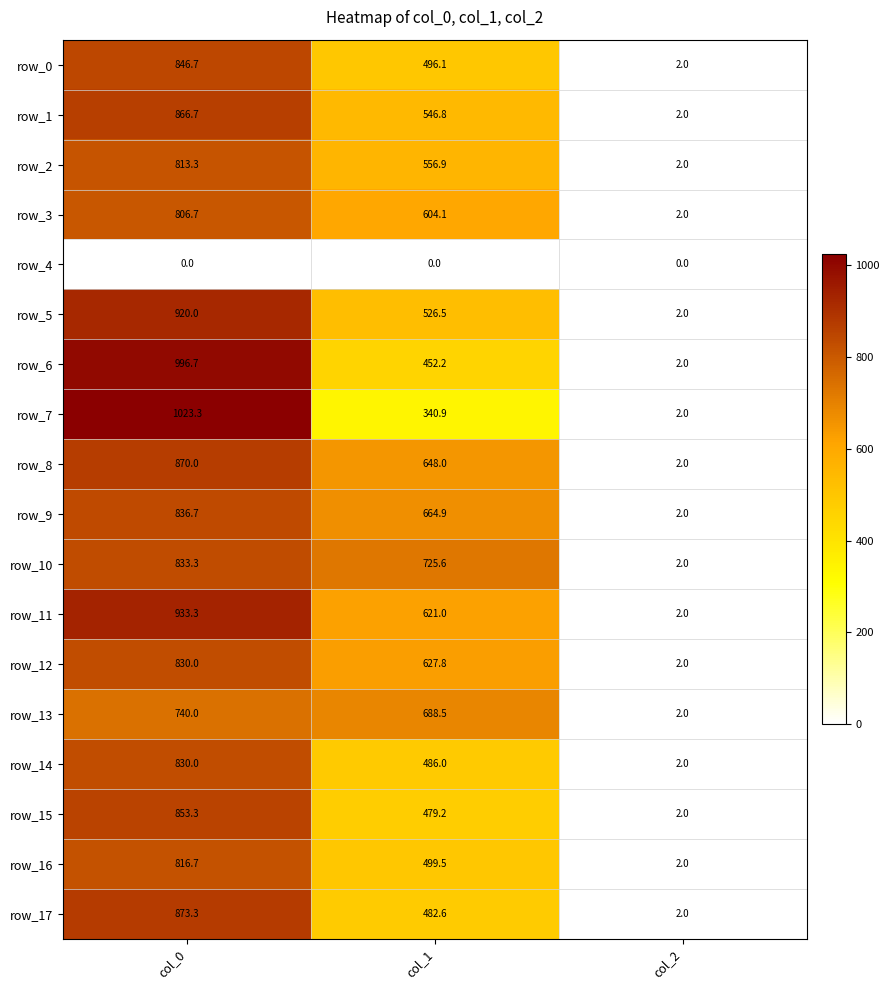

True or false: row_3 has a value of 806.7 at col_0.

True